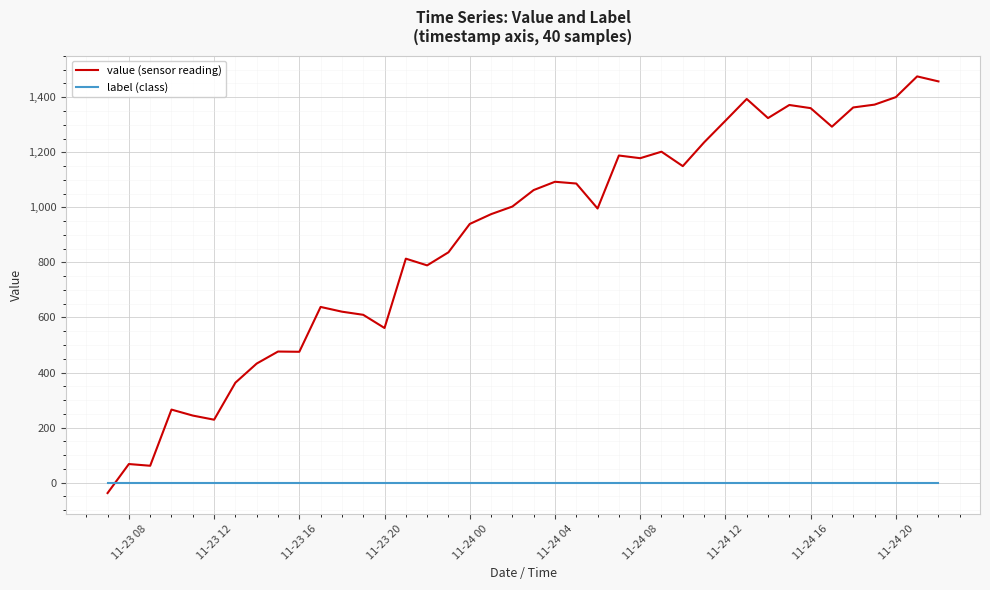

Rank the series by their maximum value, from highest to lowest.

value (sensor reading), label (class)